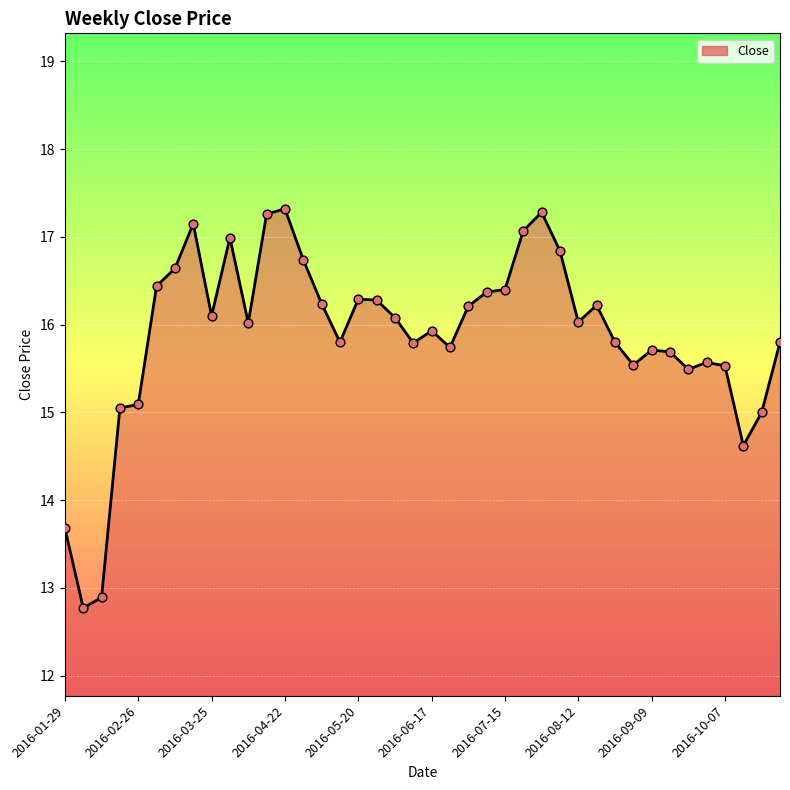

What is the maximum value shown in the chart?

17.3